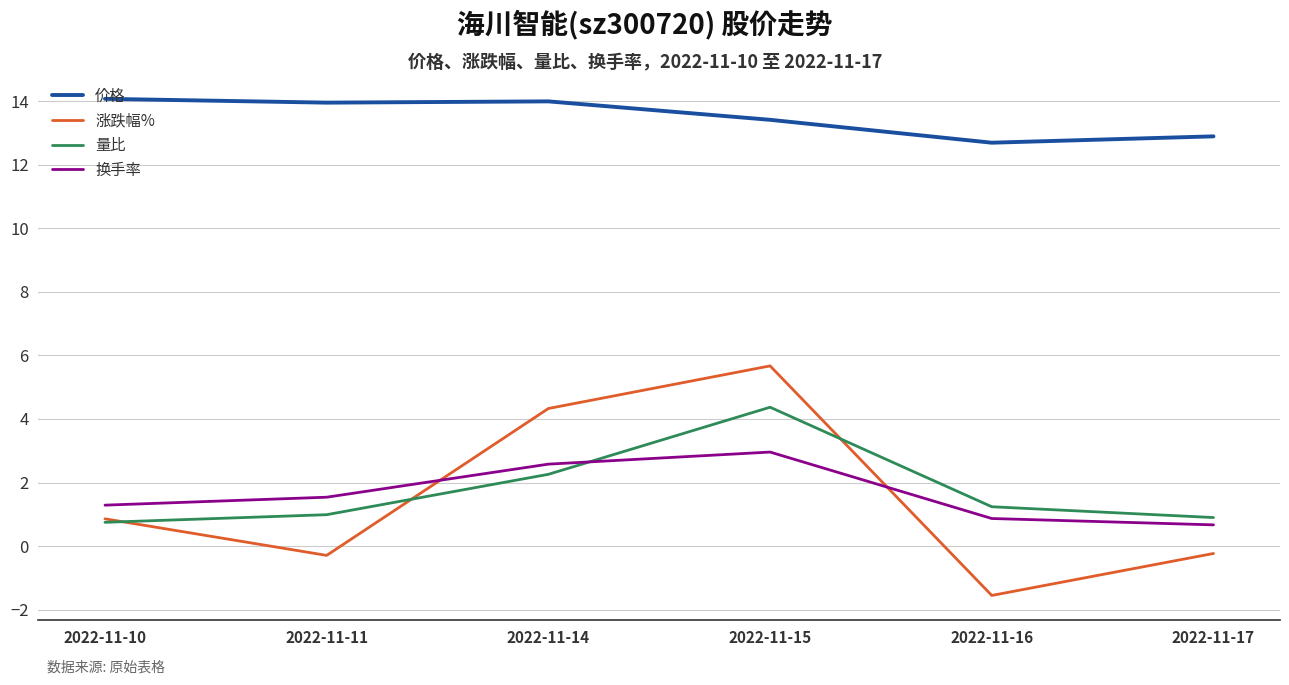

What is the maximum value for 价格?

14.1